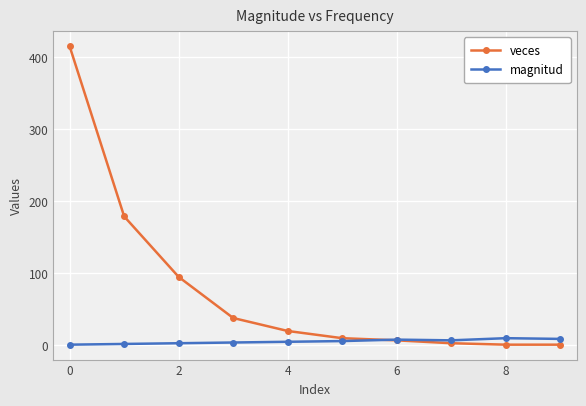

At how many categories does at least one series exceed 263?

1